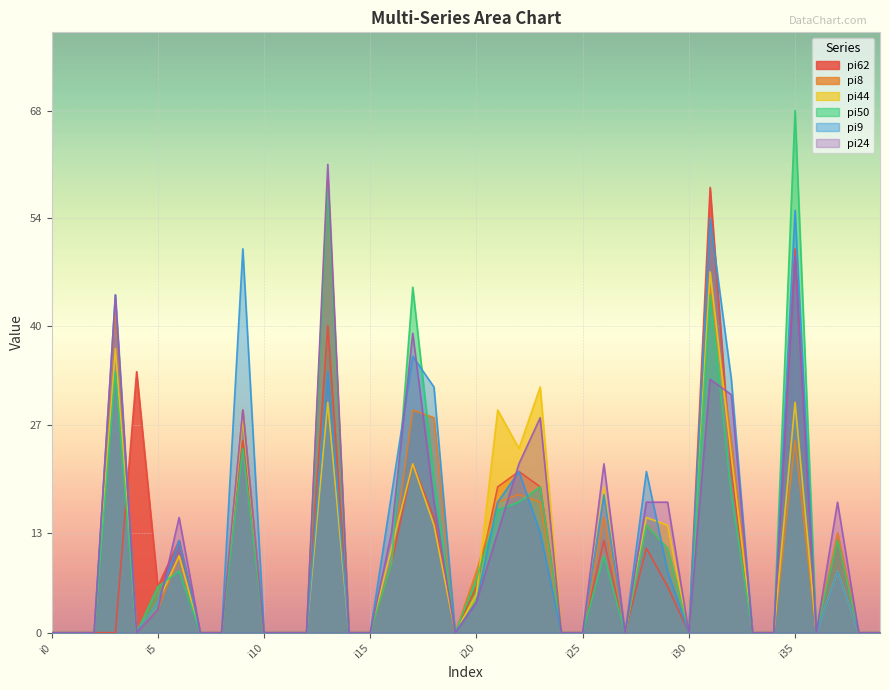

At which label does pi62 reach its peak?

i31